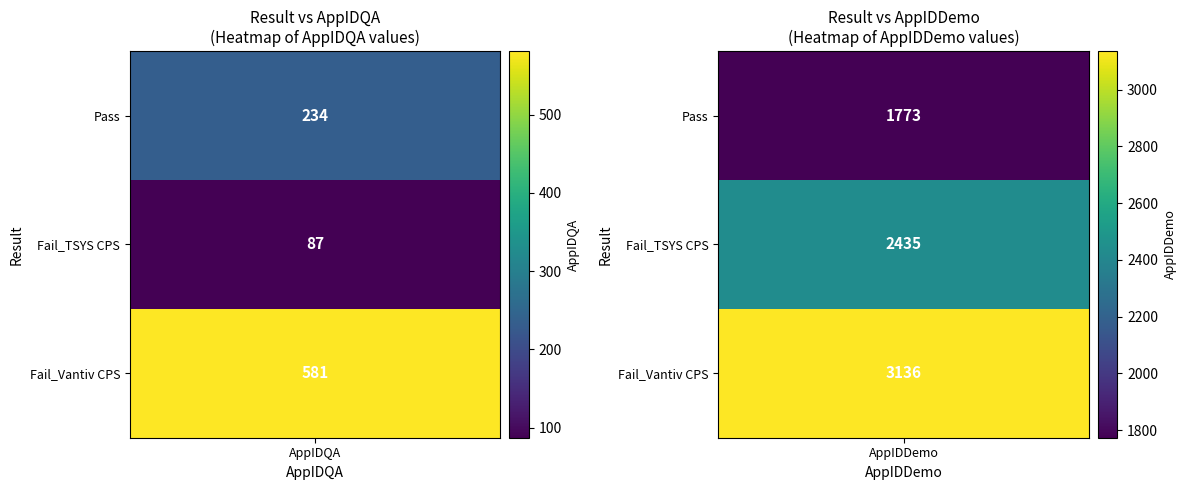

Is the value of Fail_Vantiv CPS at Fail_TSYS CPS greater than the value of Fail_TSYS CPS at Fail_TSYS CPS?

Yes